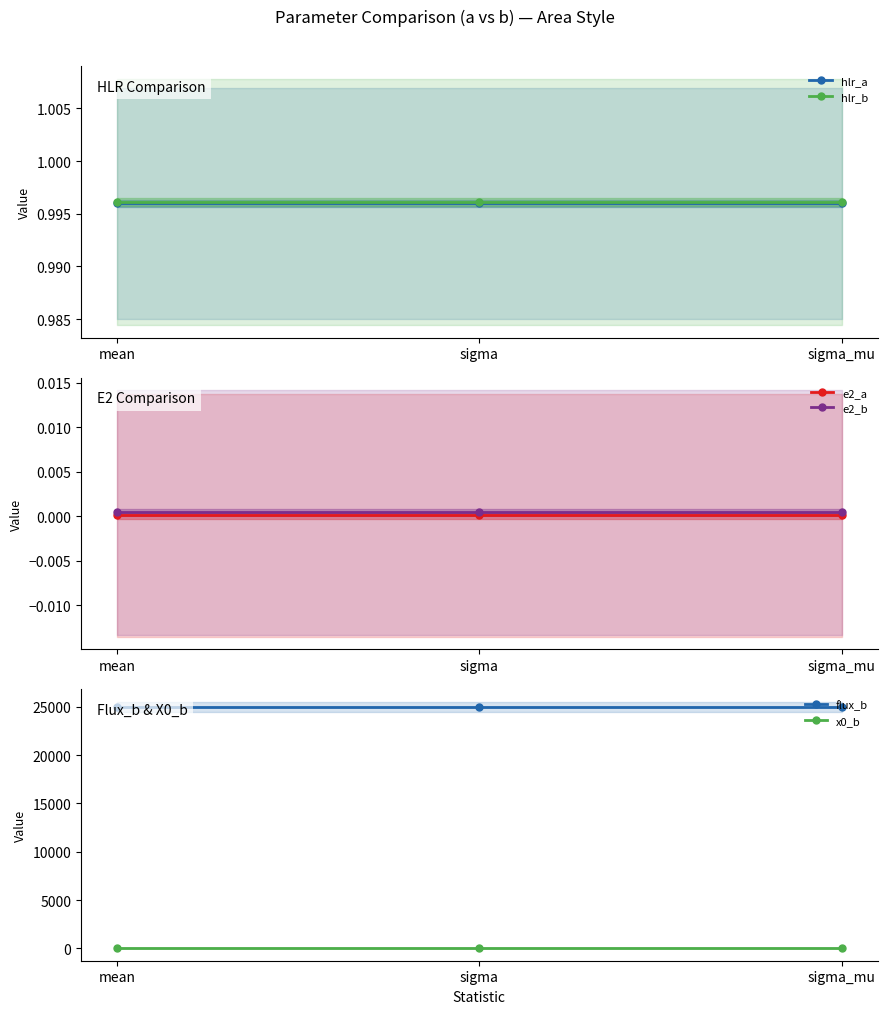

Reading left to right, transcribe all the data shown in this chart.

hlr_a: mean=1.0	sigma=1.0	sigma_mu=1.0
hlr_b: mean=1.0	sigma=1.0	sigma_mu=1.0
e2_a: mean=0.0	sigma=0.0	sigma_mu=0.0
e2_b: mean=0.0	sigma=0.0	sigma_mu=0.0
flux_b: mean=24975.2	sigma=24975.2	sigma_mu=24975.2
x0_b: mean=1.0	sigma=1.0	sigma_mu=1.0